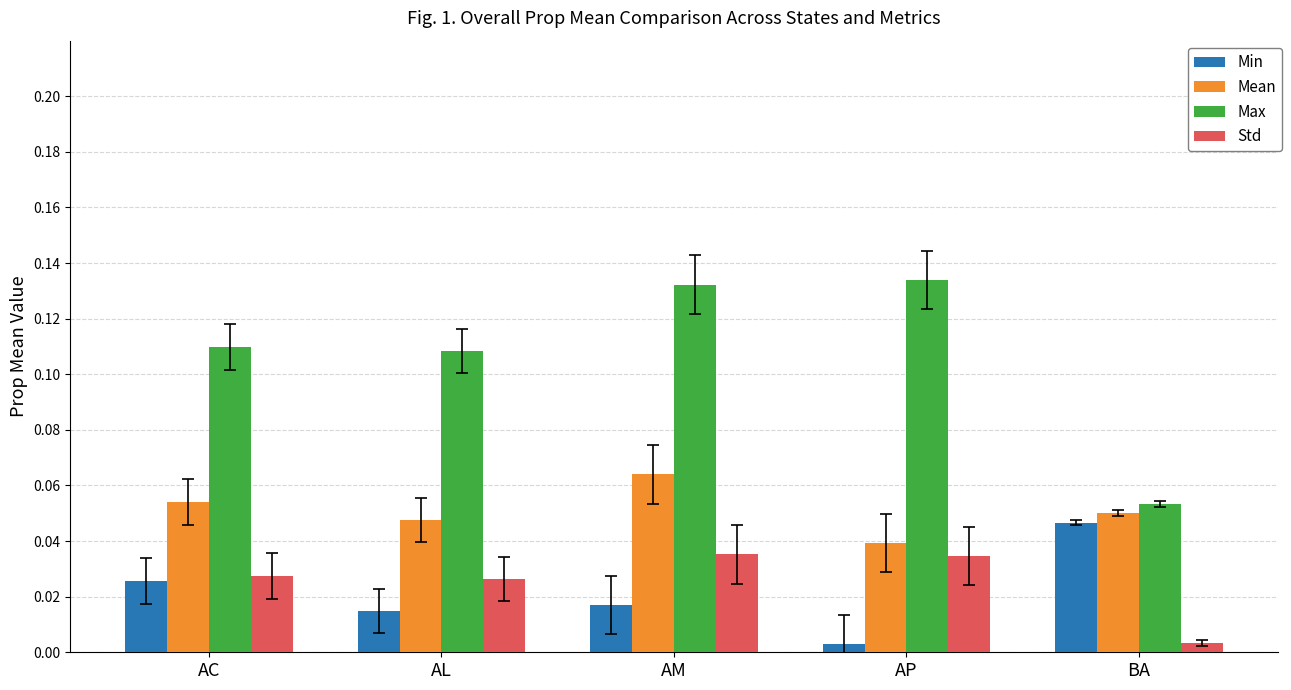

At how many categories does at least one series exceed 0?

5